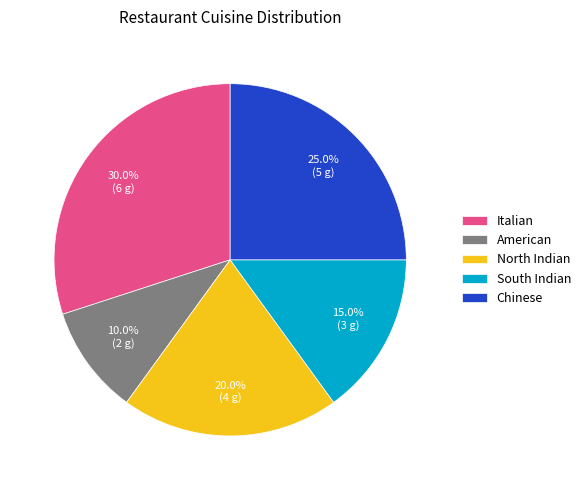

Does Italian represent more than half of the total?

No